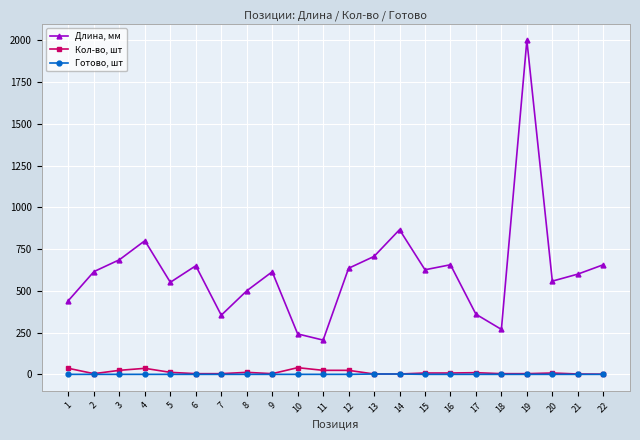

What are all the series names shown in the legend?

Длина, мм, Кол-во, шт, Готово, шт